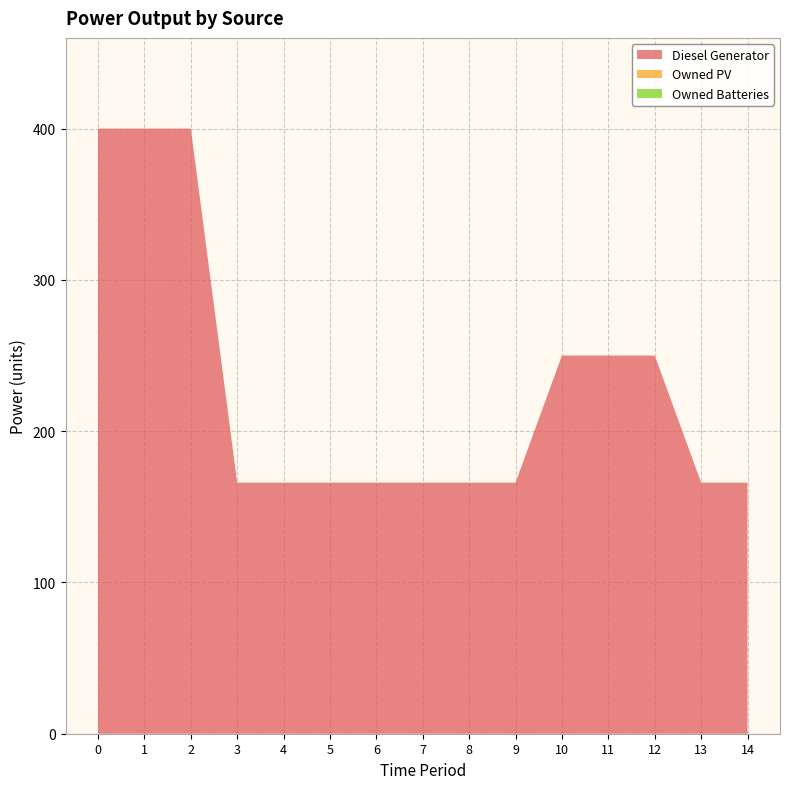

Reading left to right, extract all data points from this chart.

Diesel Generator: 400.0	400.0	400.0	166.0	166.0	166.0	166.0	166.0	166.0	166.0	250.0	250.0	250.0	166.0	166.0
Owned PV: 0.0	0.0	0.0	0.0	0.0	0.0	0.0	0.0	0.0	0.0	0.0	0.0	0.0	0.0	0.0
Owned Batteries: 0.0	0.0	0.0	0.0	0.0	0.0	0.0	0.0	0.0	0.0	0.0	0.0	0.0	0.0	0.0